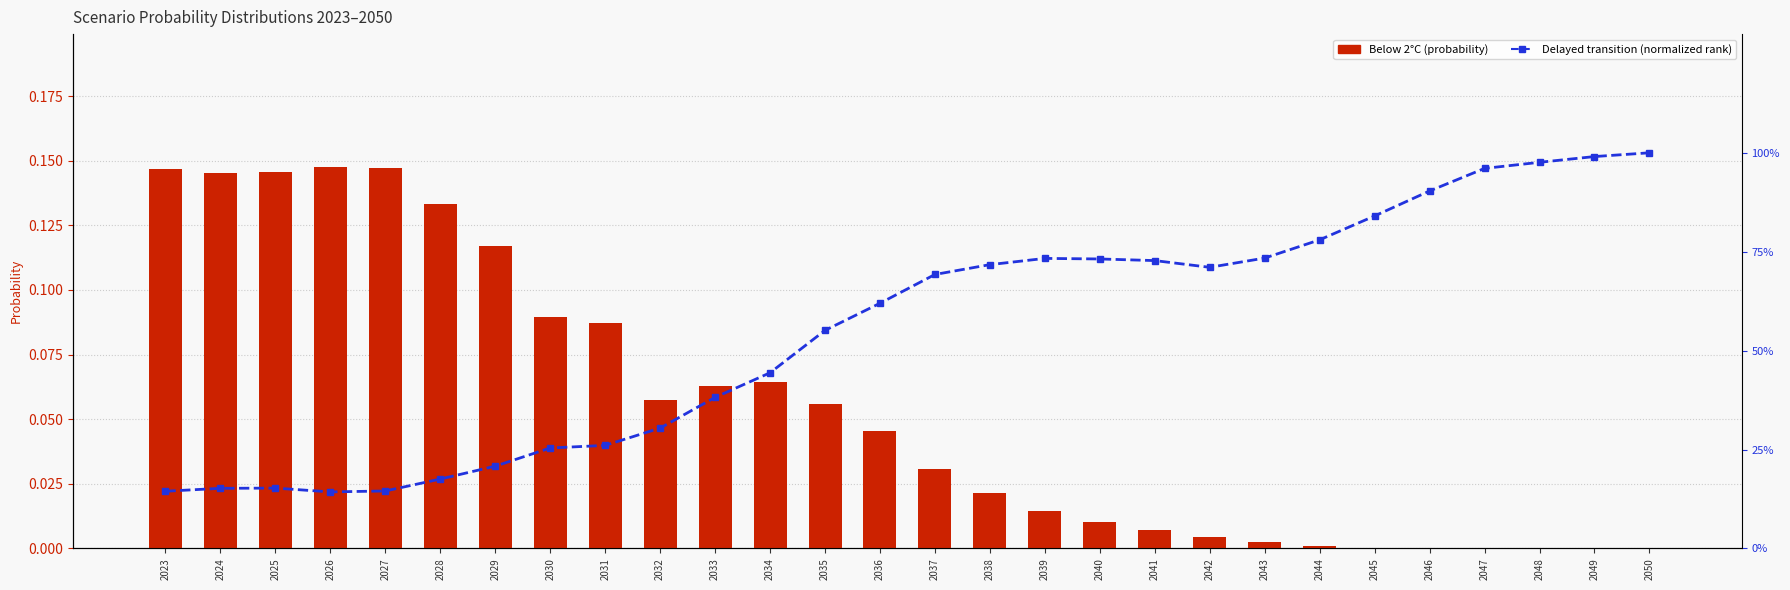

What is the total value across all series at 2030?

25.5